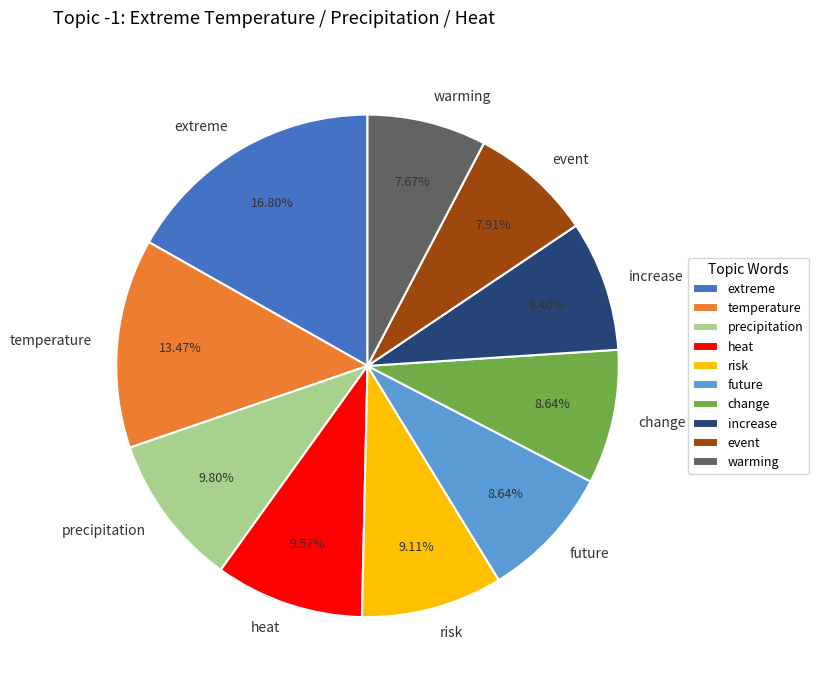

True or false: change accounts for 9% of the total.

True